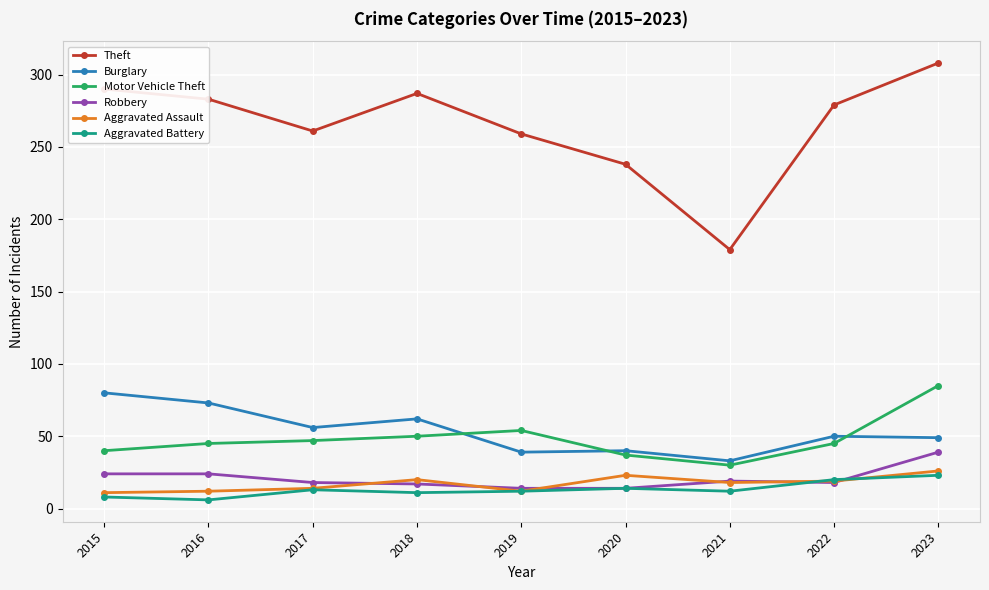

At which category does the chart reach its peak across all series?

2023